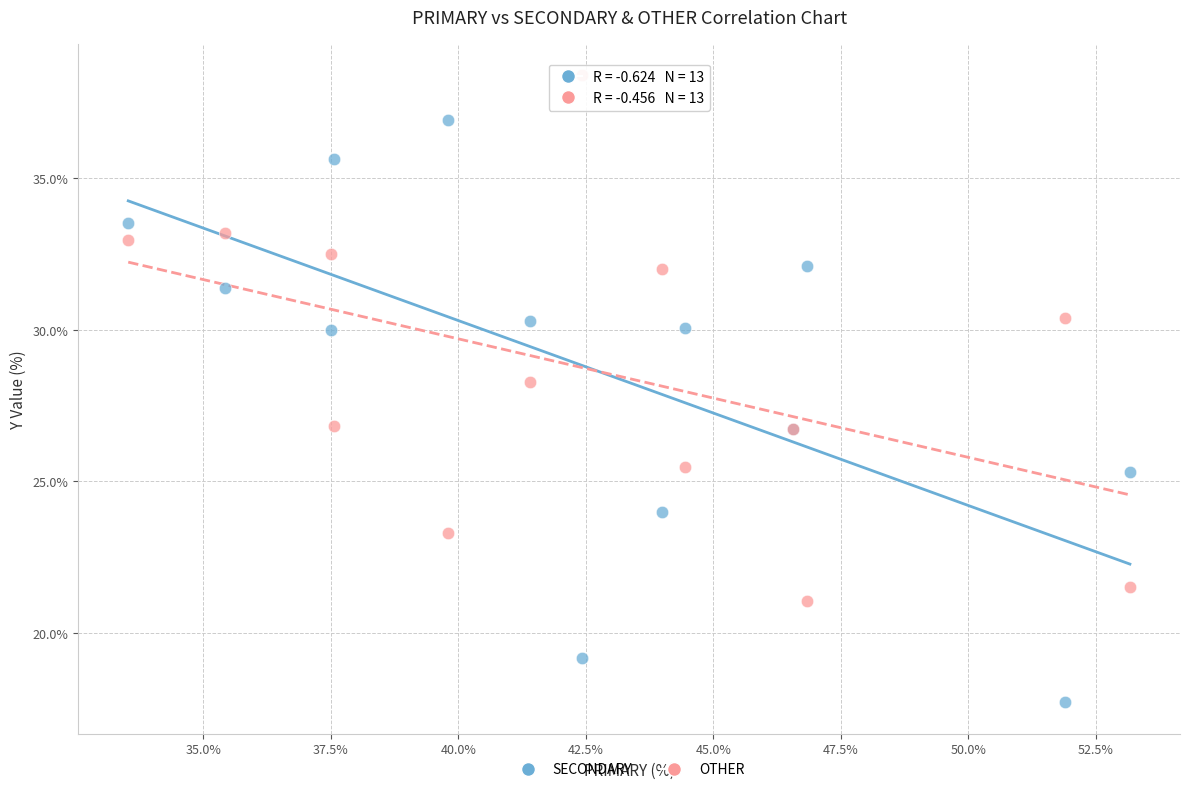

Across all series, what Y value is closest to 28?

28.3